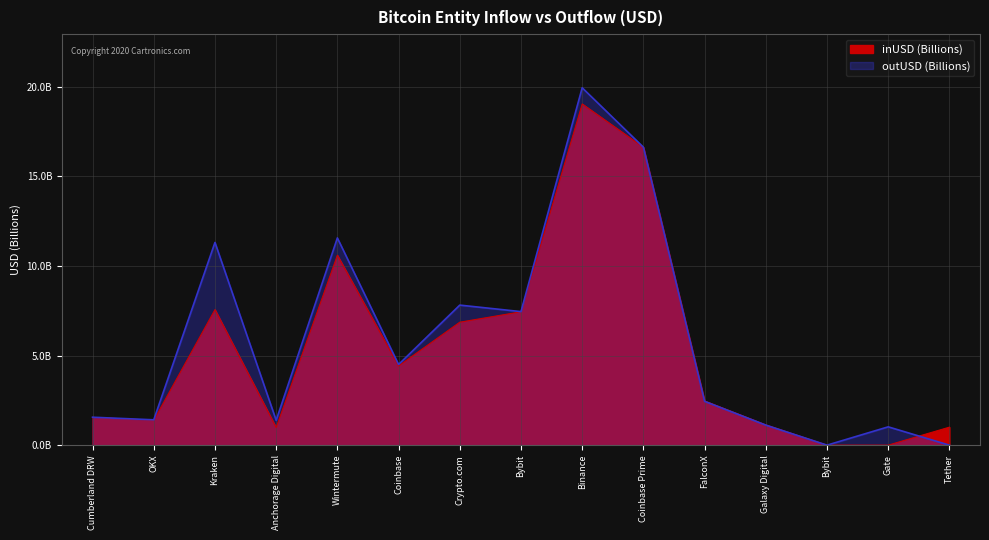

What is the difference between the second highest and minimum values in the inUSD (Billions) series?

16.6